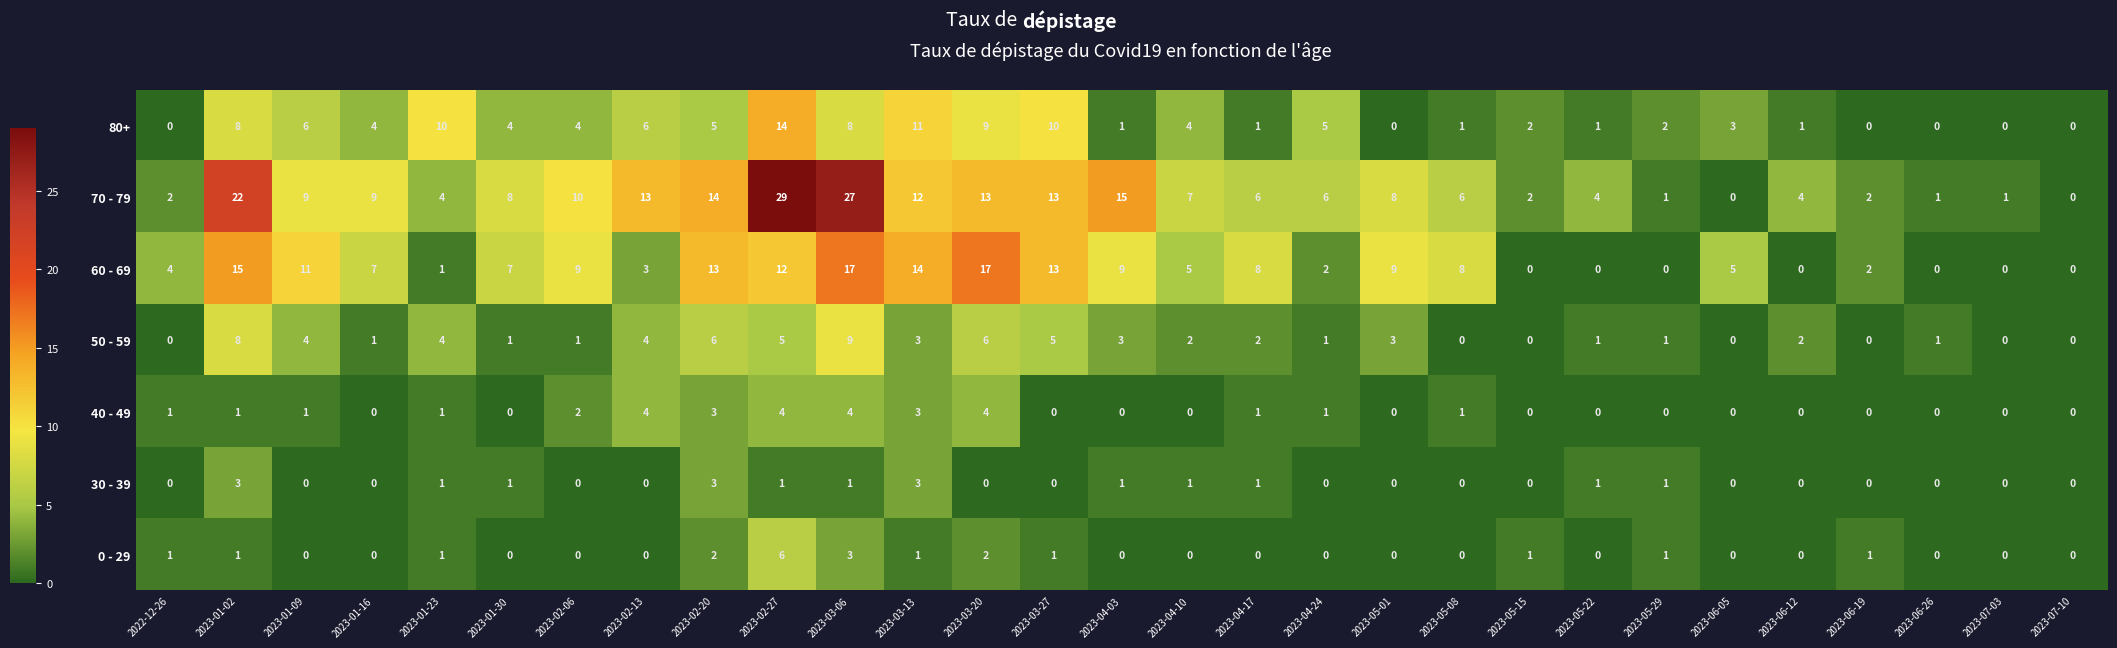

What is the spread (max minus min) of values at 2023-01-23?

9